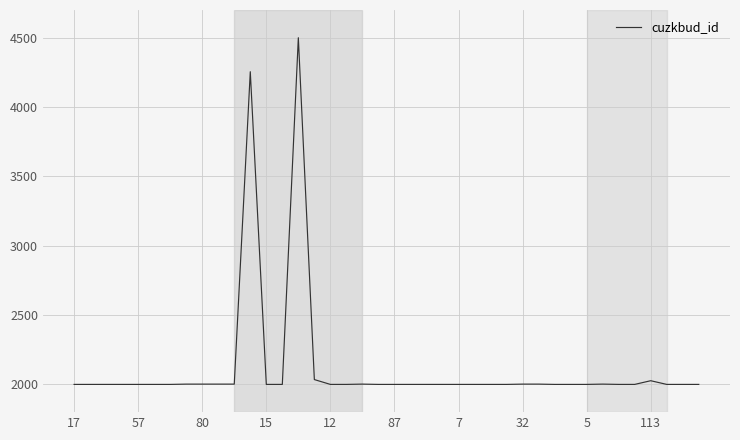

How many lines are shown in the chart?

1